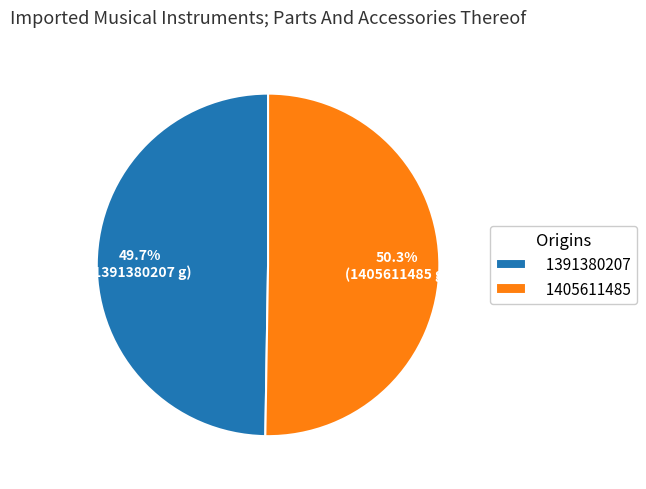

Between 1405611485 and 1391380207, which is larger?

1405611485